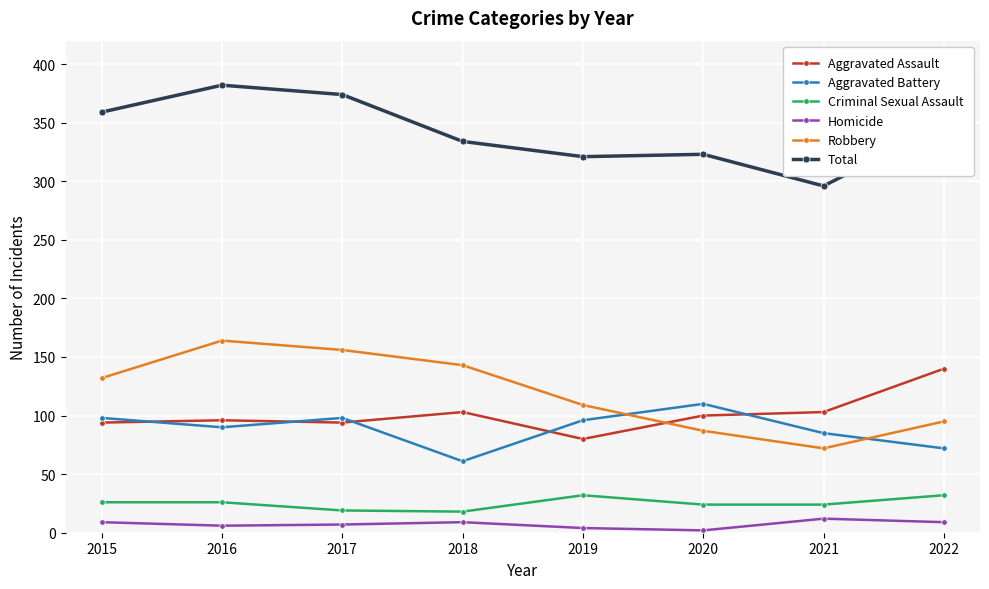

The value of Robbery at 2017 is 156. True or false?

True